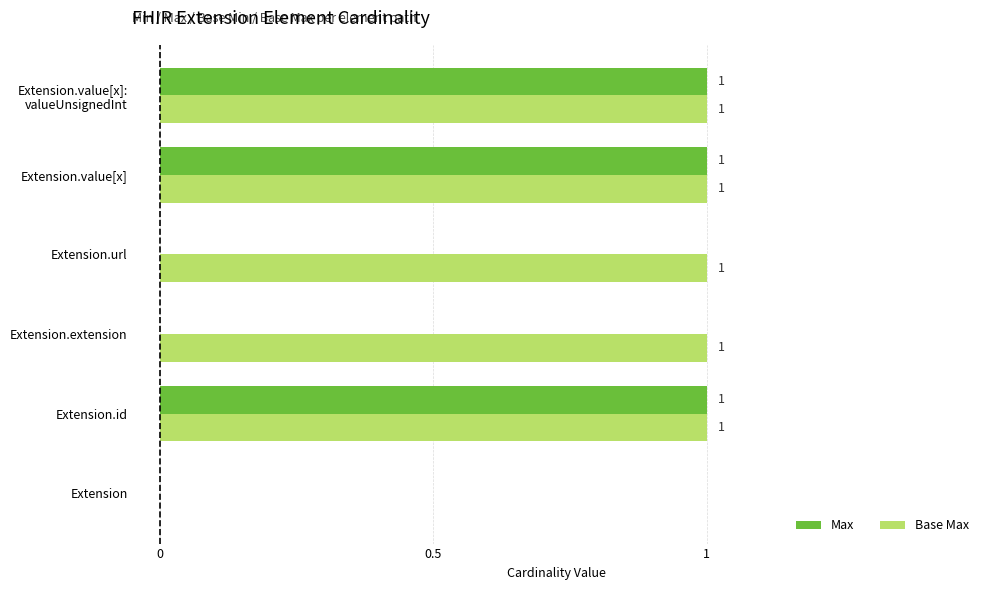

How many distinct data groups are displayed?

2